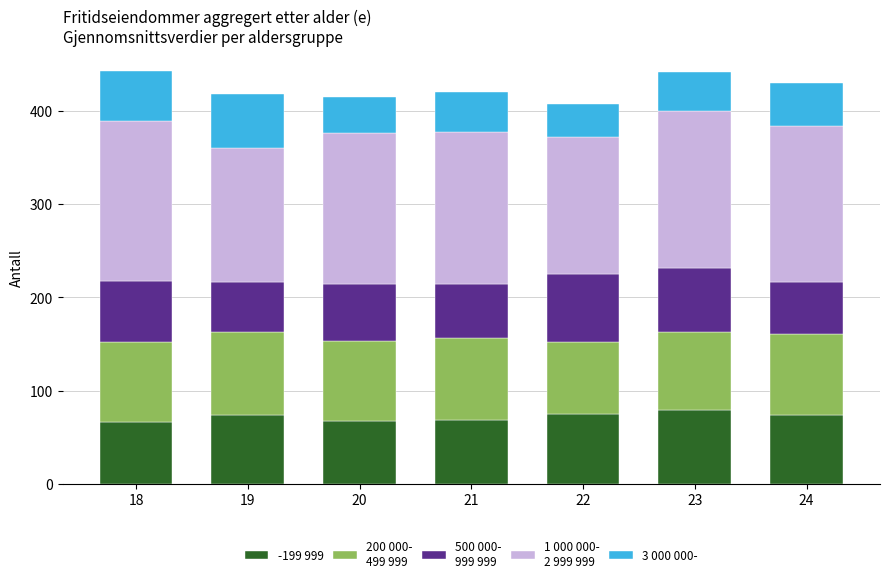

What is the total value across all series at 18?

443.0